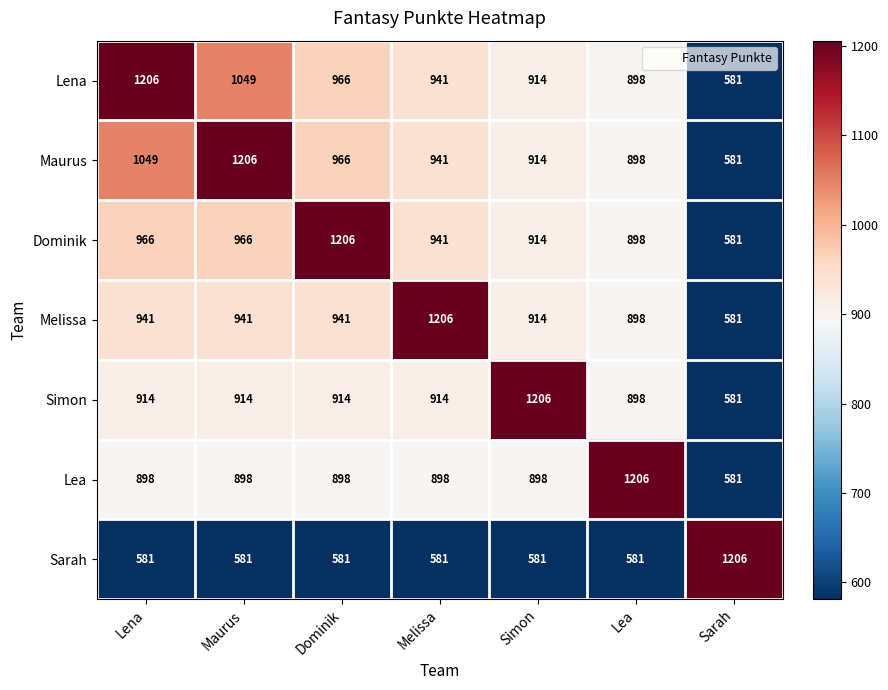

What is the spread (max minus min) of values at Maurus?

625